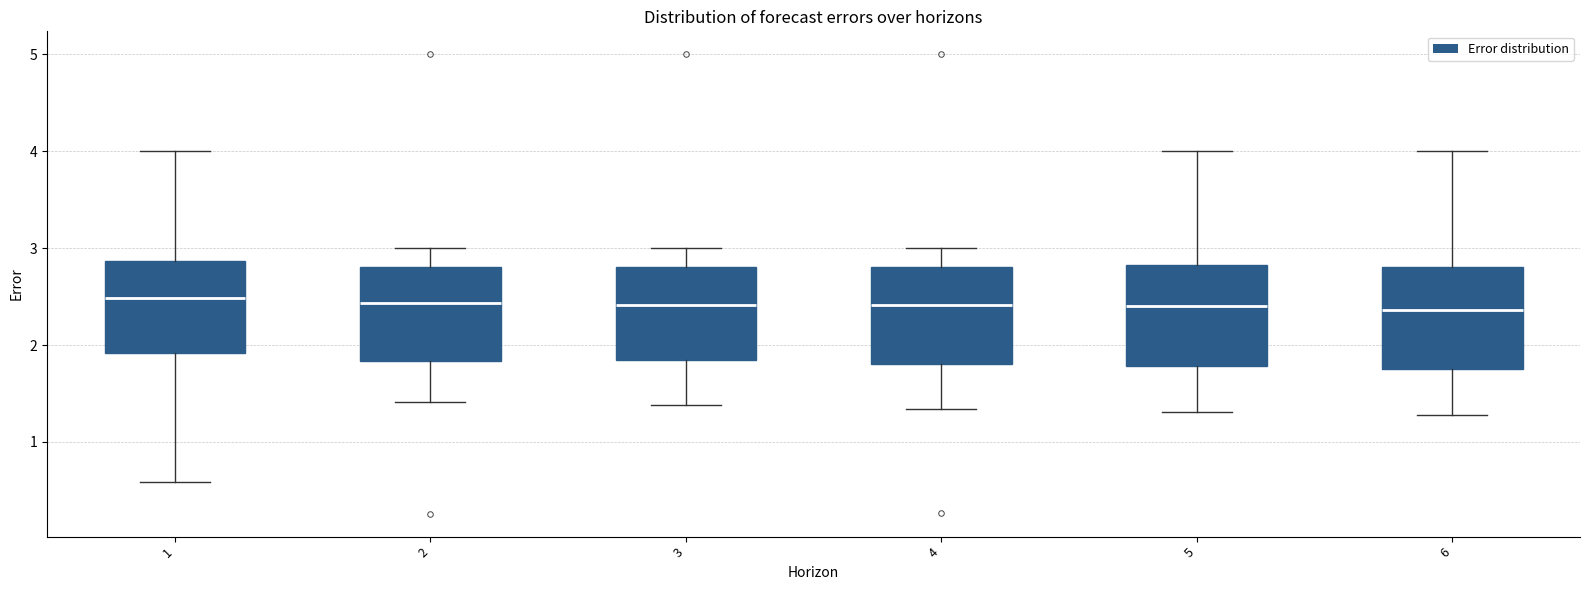

Where does the lower whisker of the box at x = 3 end on the y-axis? The values are not printed on the chart, so give them approximately, as read against the axis.

1.4